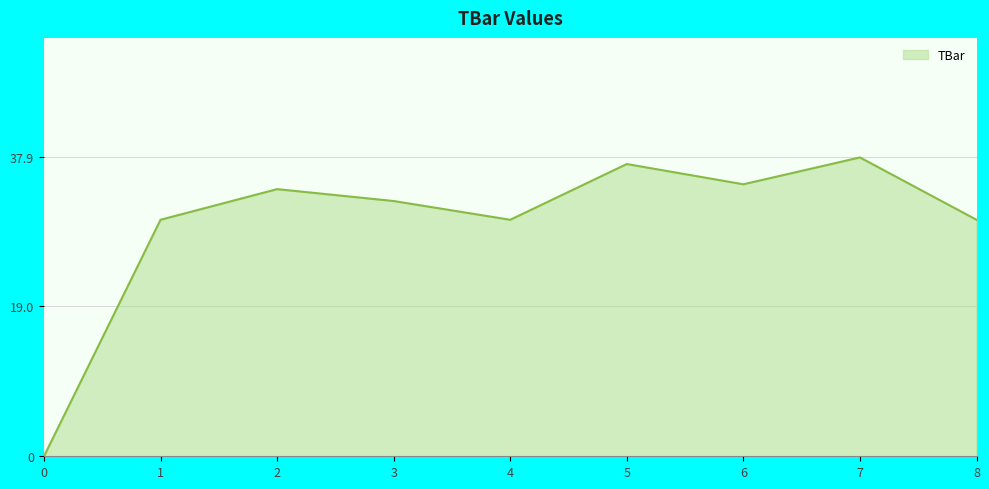

Reading left to right, transcribe all the data shown in this chart.

0=0.0	1=30.0	2=33.9	3=32.4	4=30.0	5=37.1	6=34.5	7=37.9	8=30.0